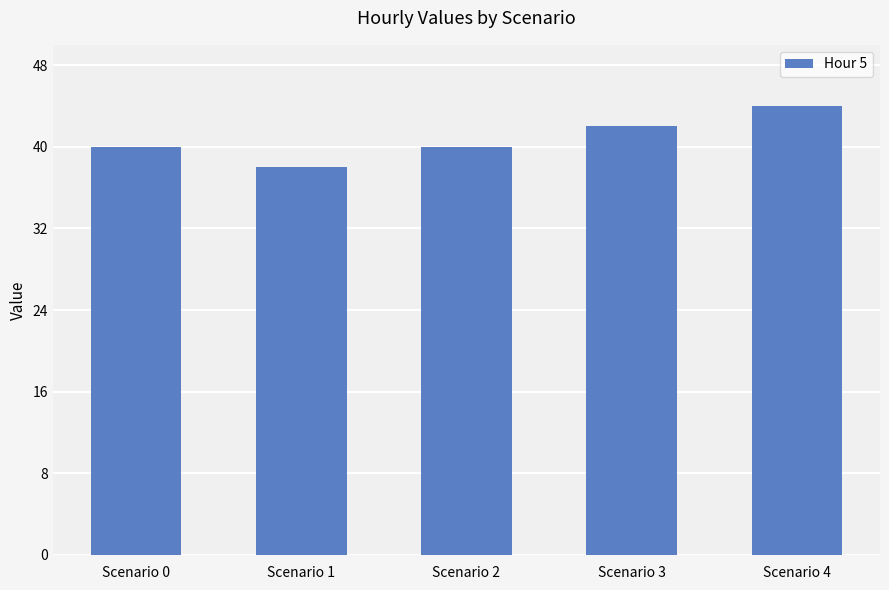

True or false: the data shows 58 at Scenario 2.

False